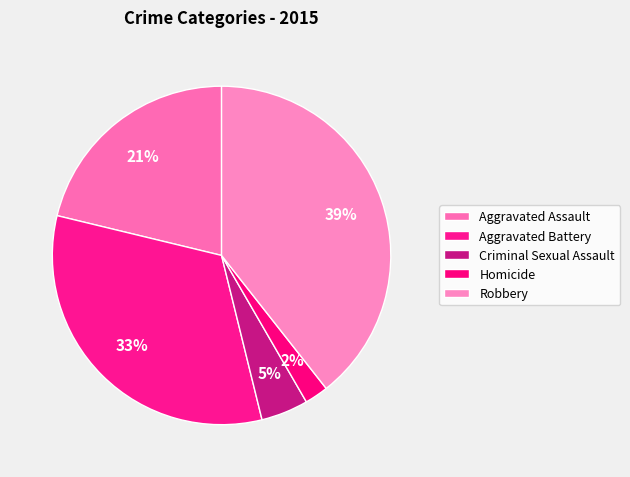

Count the number of slices in the pie.

5